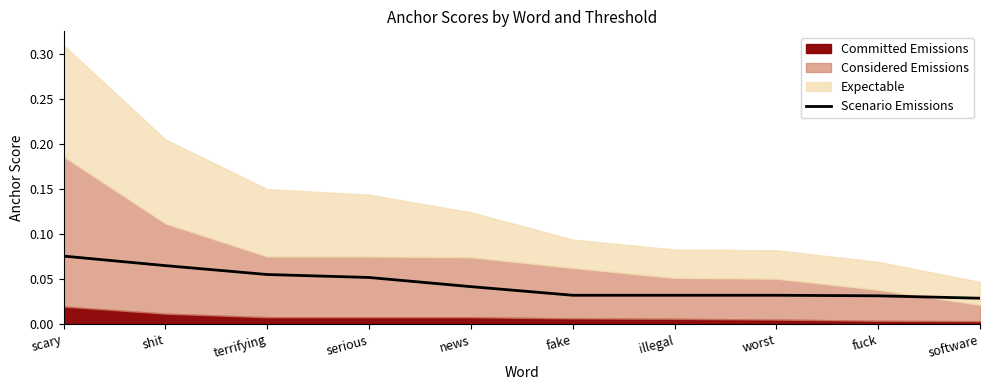

The value at worst is 0.0. True or false?

False